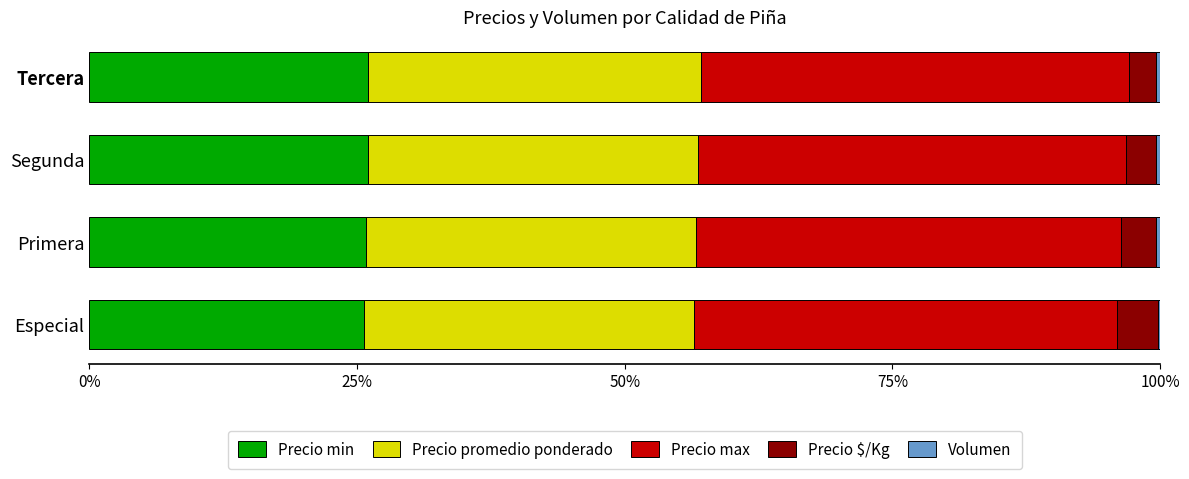

Is it true that Precio min equals 13.8 at Especial?

False